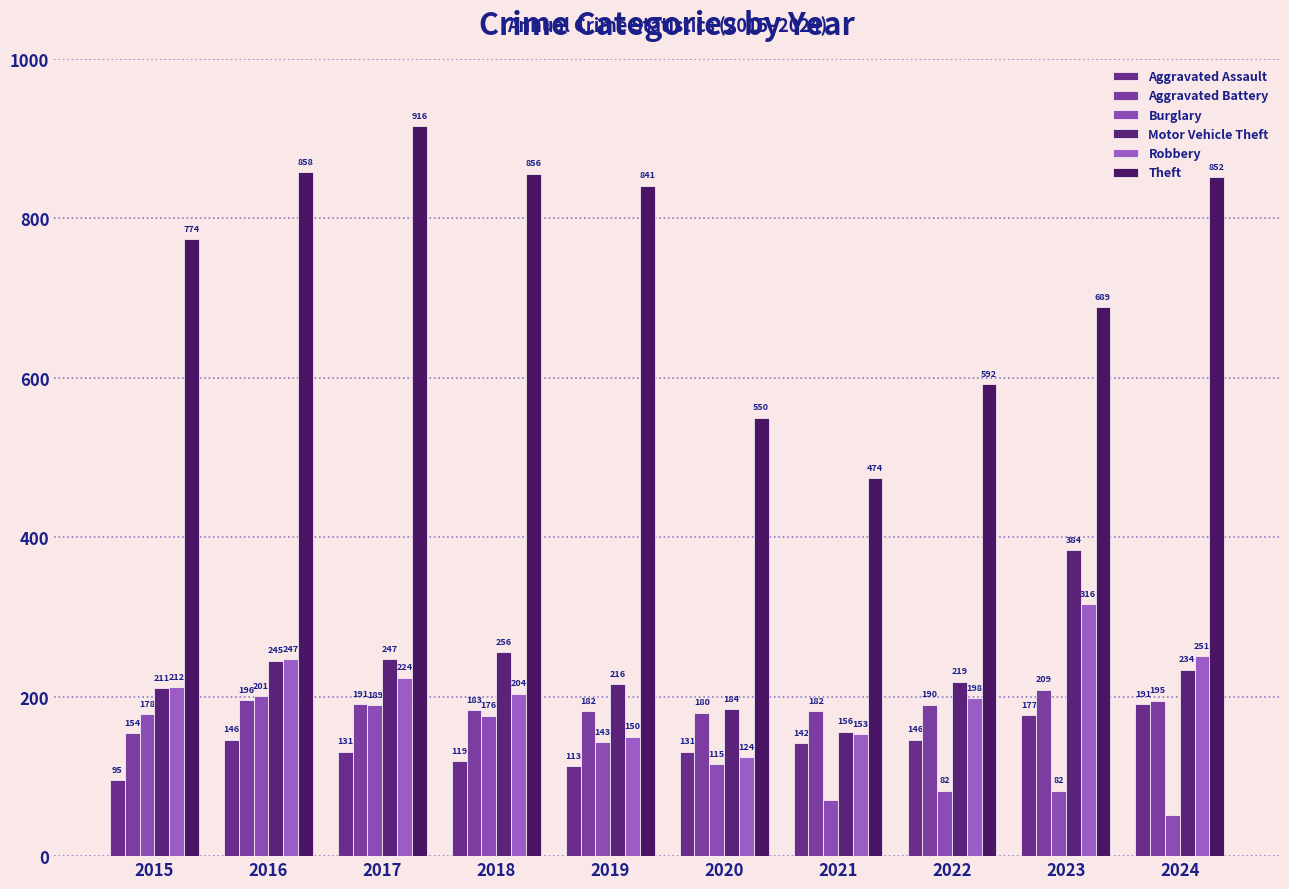

Reading right to left, extract all data points from this chart.

Aggravated Assault: 191	177	146	142	131	113	119	131	146	95
Aggravated Battery: 195	209	190	182	180	182	183	191	196	154
Burglary: 52	82	82	71	115	143	176	189	201	178
Motor Vehicle Theft: 234	384	219	156	184	216	256	247	245	211
Robbery: 251	316	198	153	124	150	204	224	247	212
Theft: 852	689	592	474	550	841	856	916	858	774